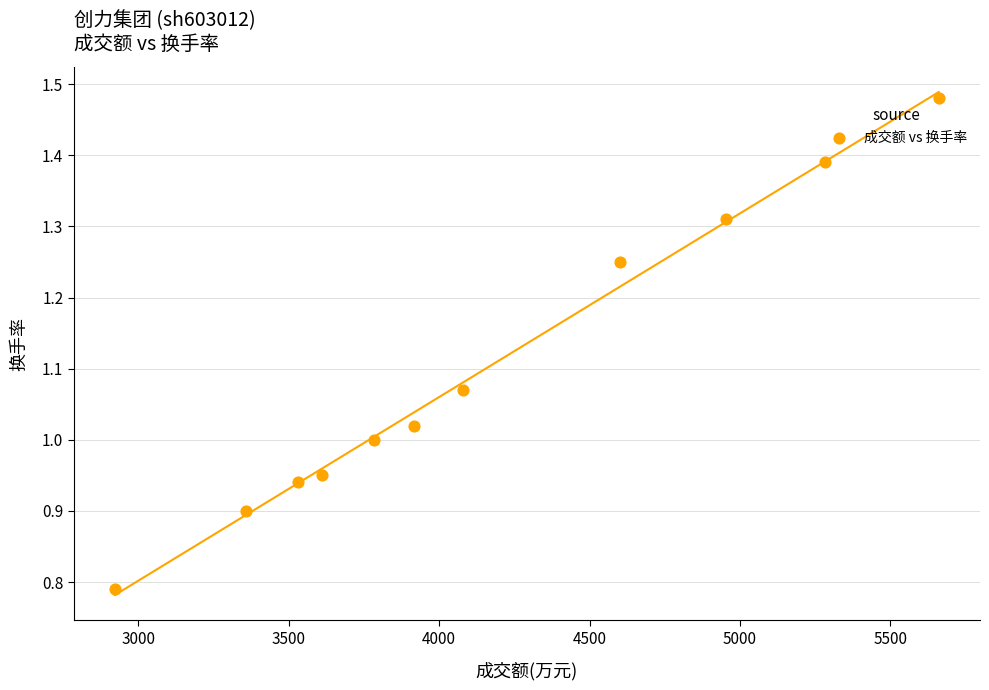

What is the range of Y values (max minus min)?

0.7